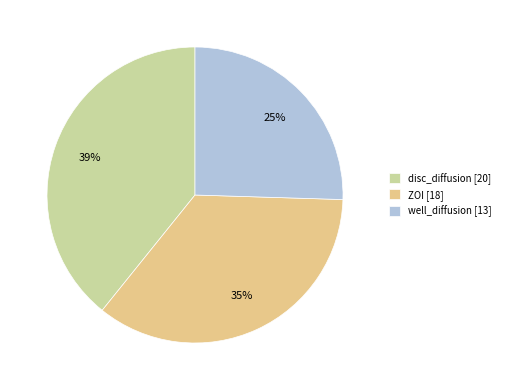

Which slice is the smallest?

well_diffusion